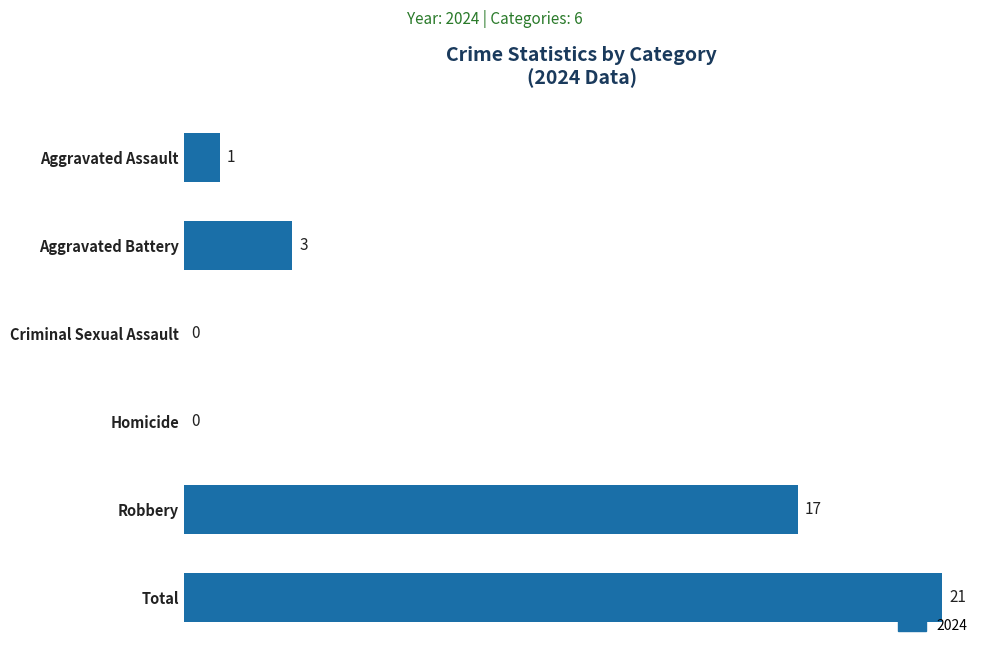

What is the change in value from Total to Homicide?

-21